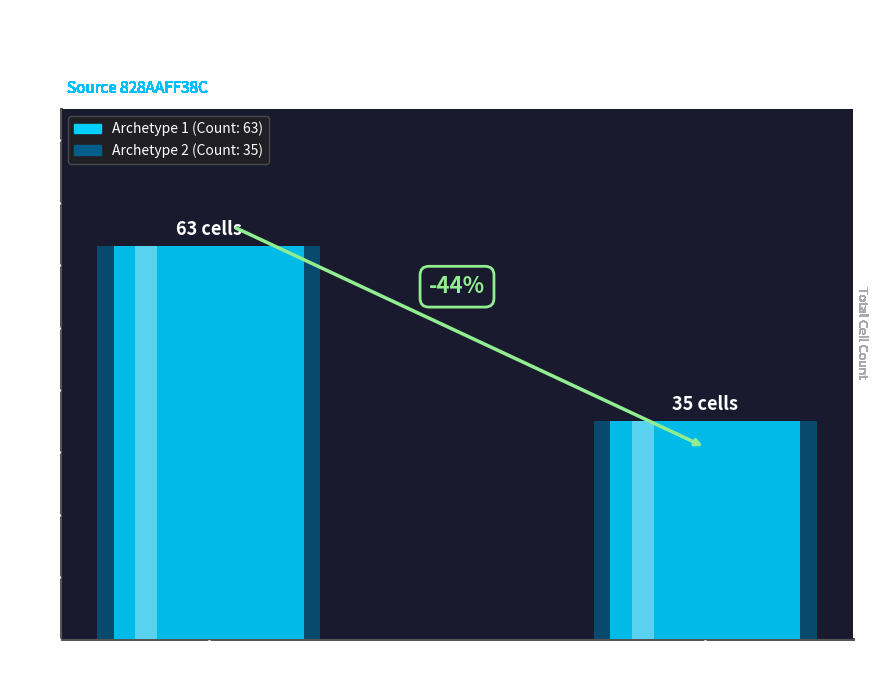

The value at Archetype 1 is 63. True or false?

True